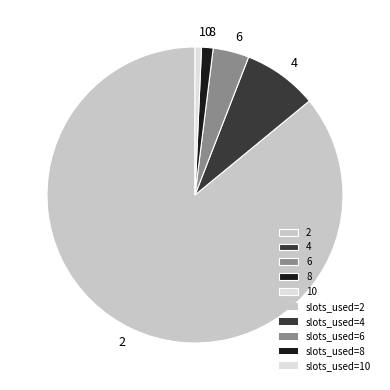

Rank the categories by value from lowest to highest.

10, 8, 6, 4, 2